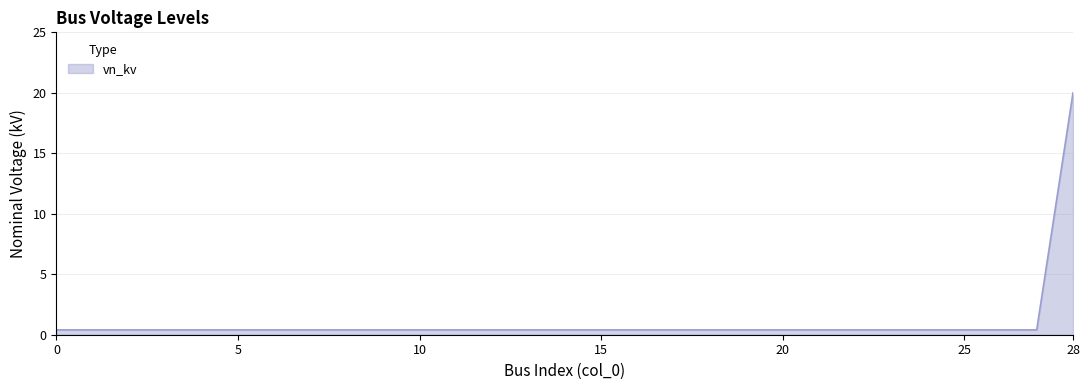

How many series are shown in this chart?

1